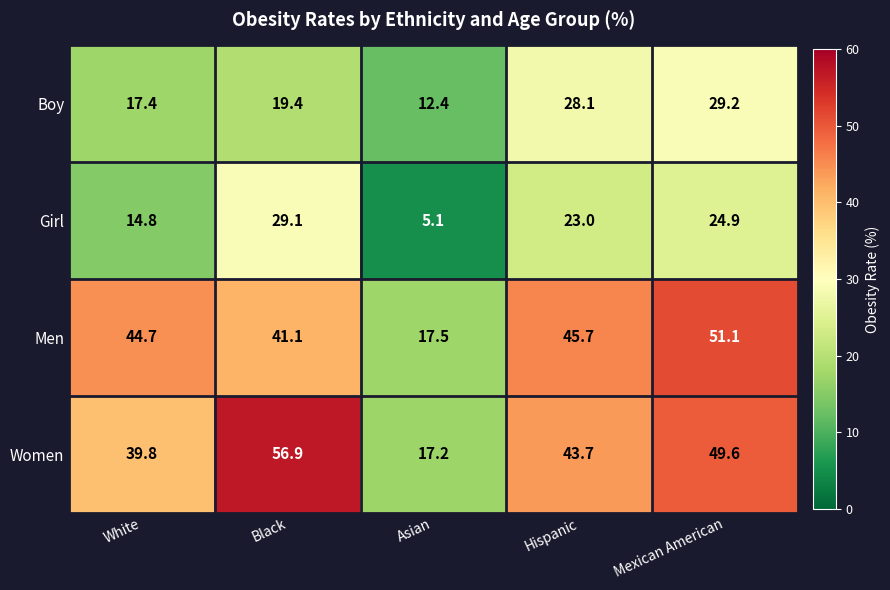

Which series has the largest total across all categories?

Women